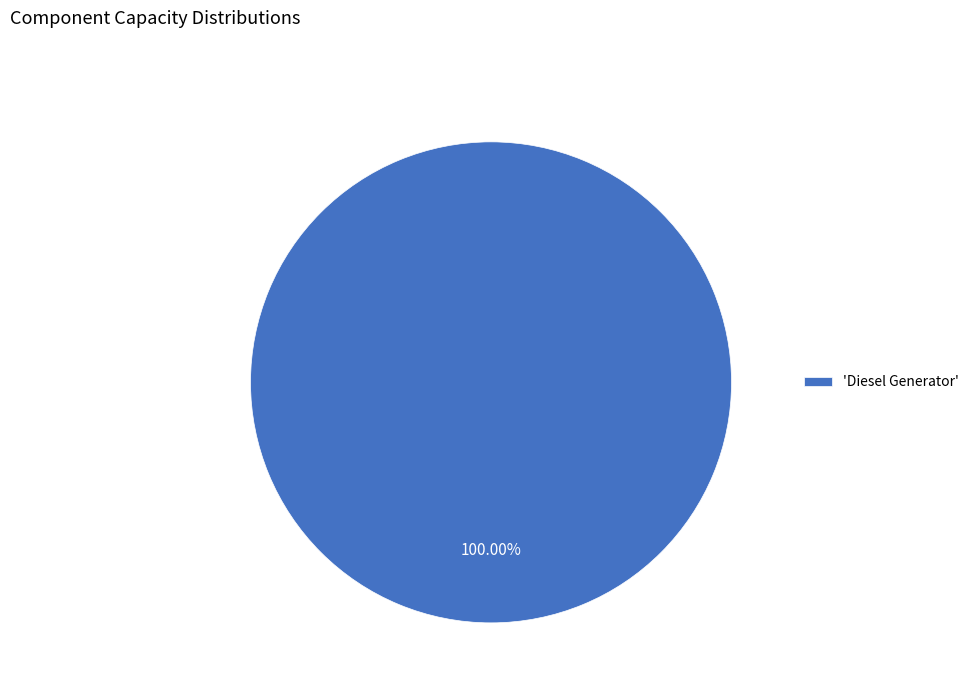

How many slices are in this pie chart?

1